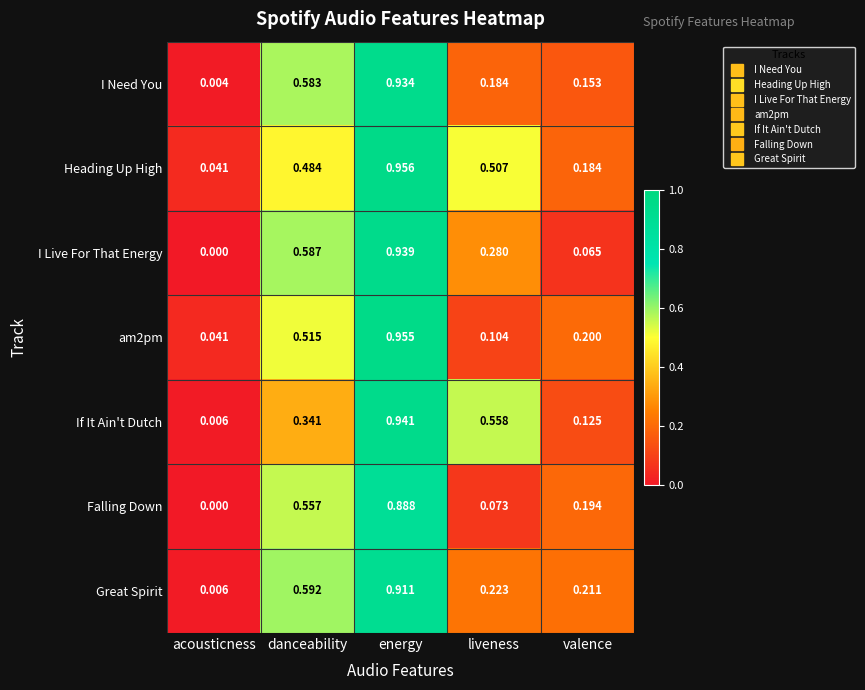

Which category has the highest value in the If It Ain't Dutch series?

energy